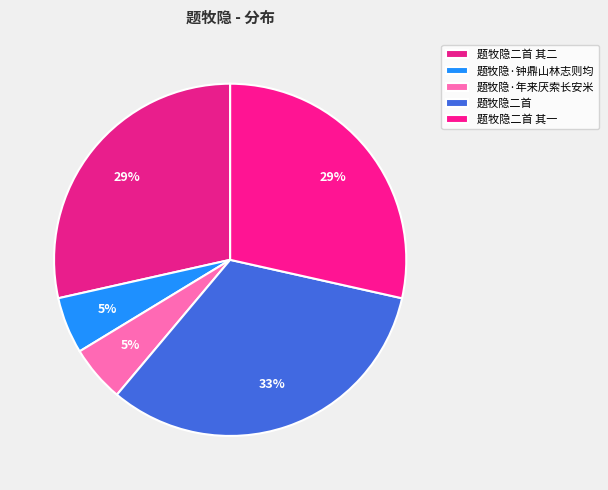

What is the largest slice in the pie chart?

题牧隐二首